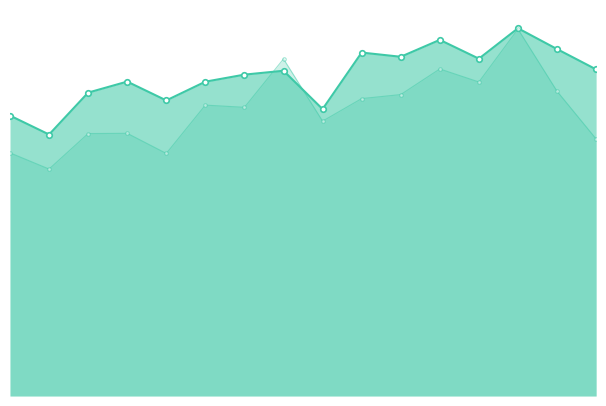

In BasicServices, how many points are lower than both neighbors (excluding endpoints)?

5